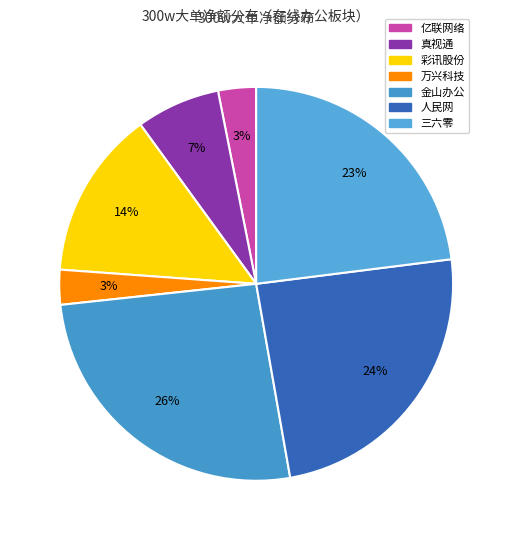

Is there any slice that represents more than half of the pie?

No